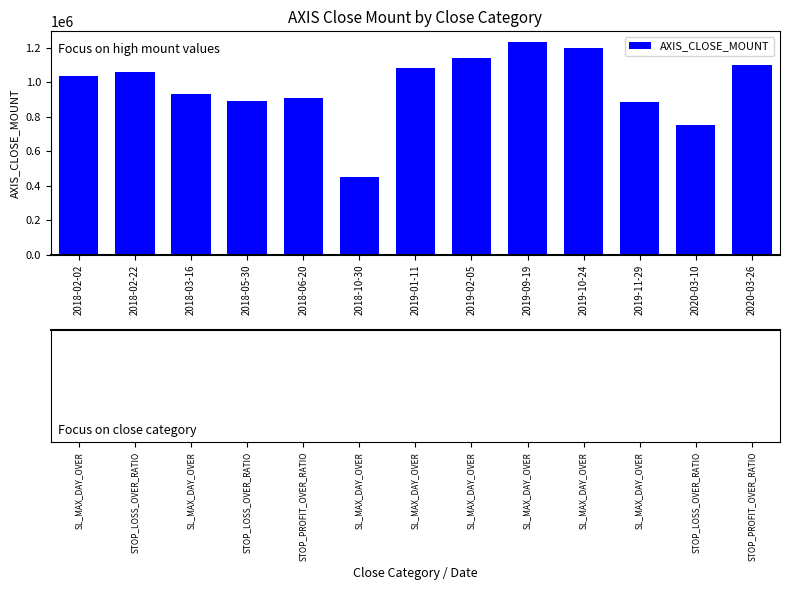

What is the sum of all values?

12661600